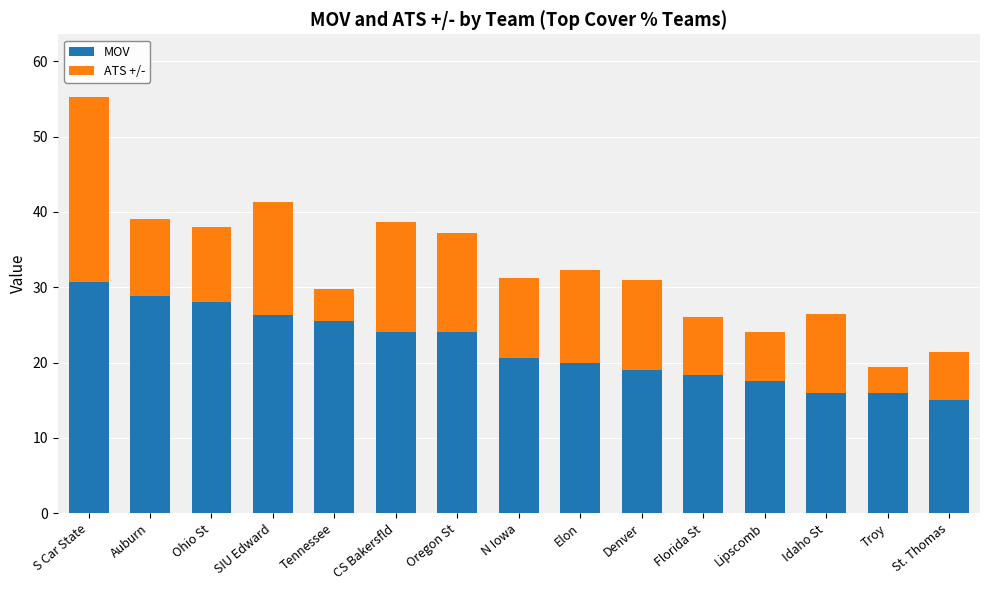

What is the difference between the maximum and minimum values in the MOV series?

15.7